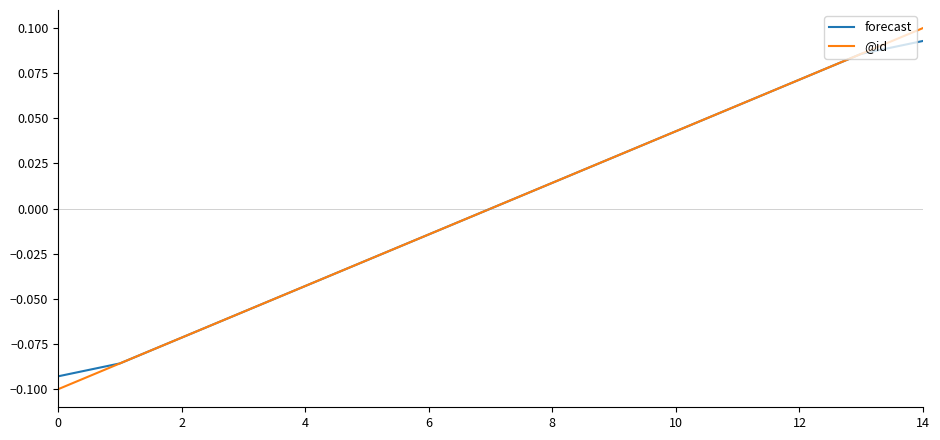

How many lines are shown in the chart?

2